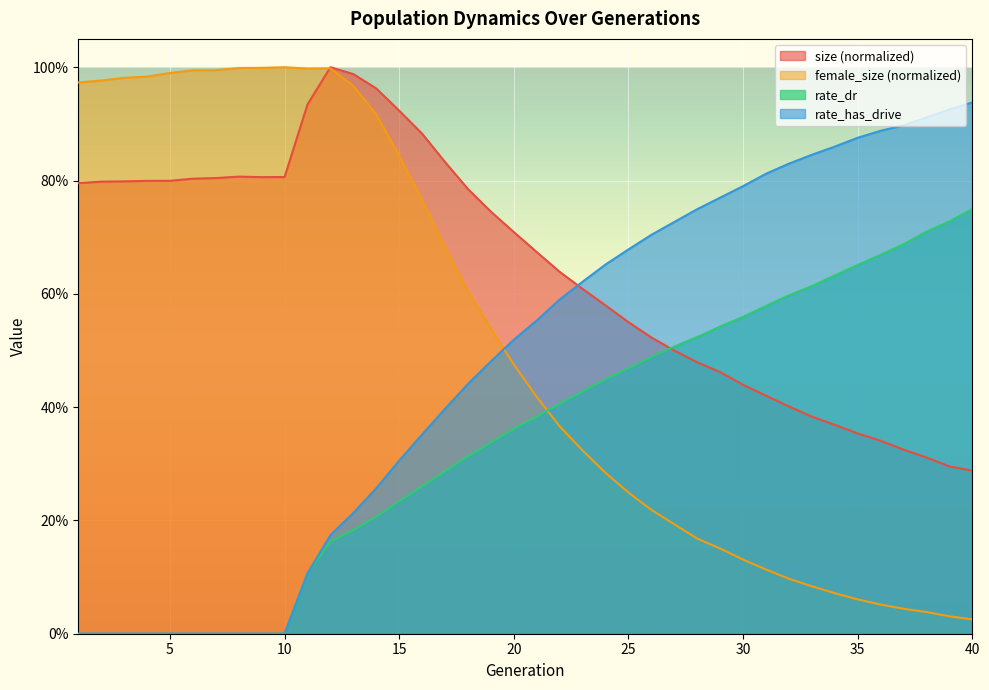

Which category has the highest value across all series?

12